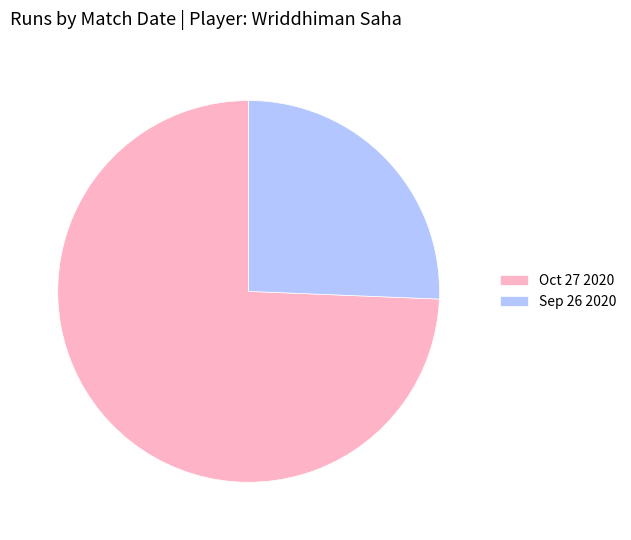

Do Sep 26 2020 and Oct 27 2020 together represent more than half of the pie?

Yes